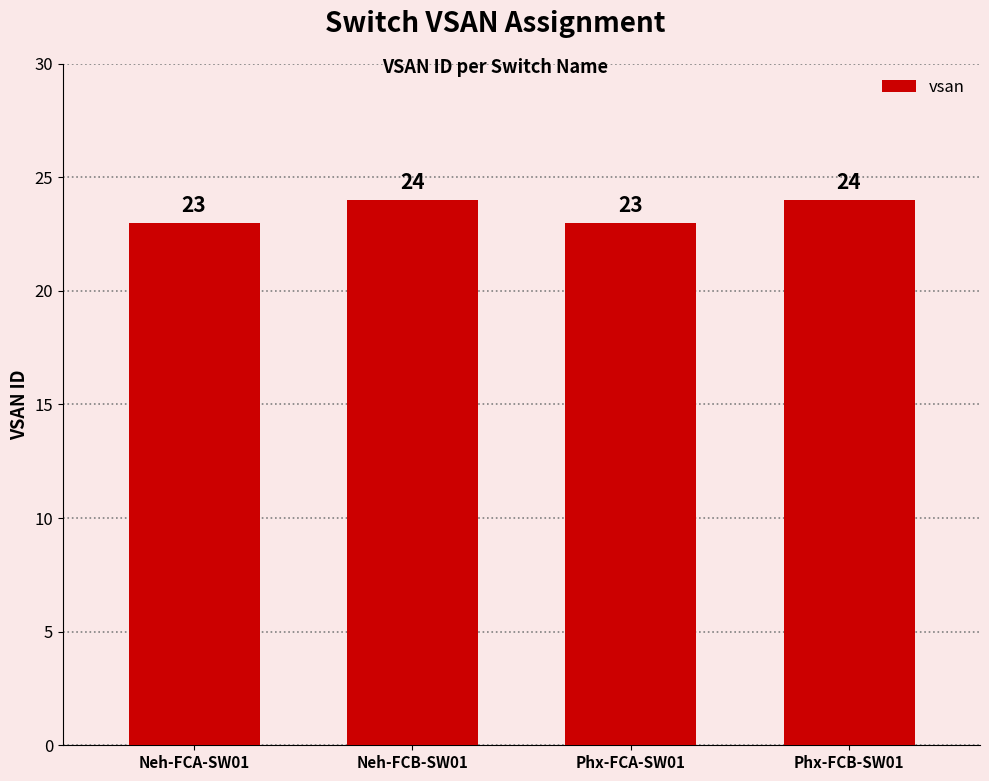

Reading left to right, extract all data points from this chart.

23	24	23	24